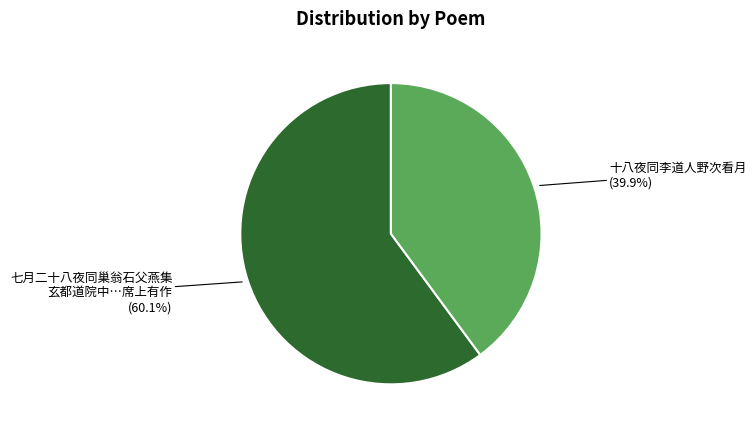

Rank the categories by value from lowest to highest.

十八夜同李道人野次看月, 七月二十八夜同巢翁石父燕集 玄都道院中…席上有作